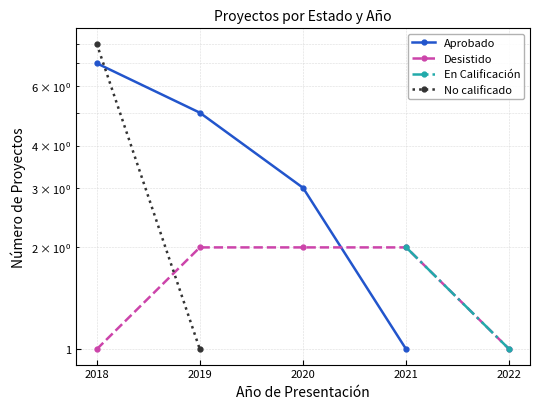

What is the sum of the Aprobado values at 2019 and 2021?

6.0